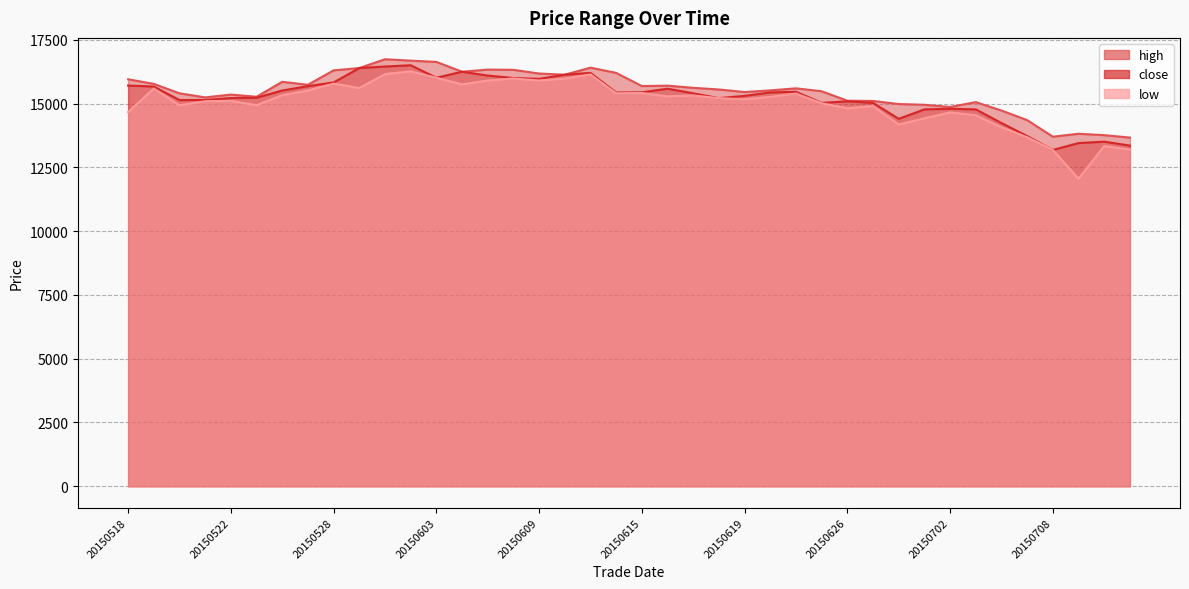

Reading left to right, transcribe all the data shown in this chart.

high: 15950	15770	15400	15240	15350	15265	15850	15735	16300	16390	16735	16680	16630	16245	16330	16320	16175	16130	16405	16200	15685	15700	15615	15550	15450	15515	15595	15480	15110	15100	14980	14950	14865	15055	14725	14350	13700	13815	13760	13665
close: 15705	15665	15135	15140	15215	15225	15510	15680	15825	16390	16450	16500	16010	16245	16095	16000	15965	16130	16200	15430	15440	15580	15400	15210	15300	15435	15460	15025	15085	15025	14400	14770	14795	14770	14235	13725	13180	13450	13505	13350
low: 14665	15585	14930	15090	15100	14935	15325	15510	15780	15605	16150	16260	16010	15750	15900	15980	15900	15975	16140	15400	15410	15280	15315	15210	15165	15260	15390	15010	14815	14900	14175	14420	14650	14540	14065	13680	13180	12050	13330	13195